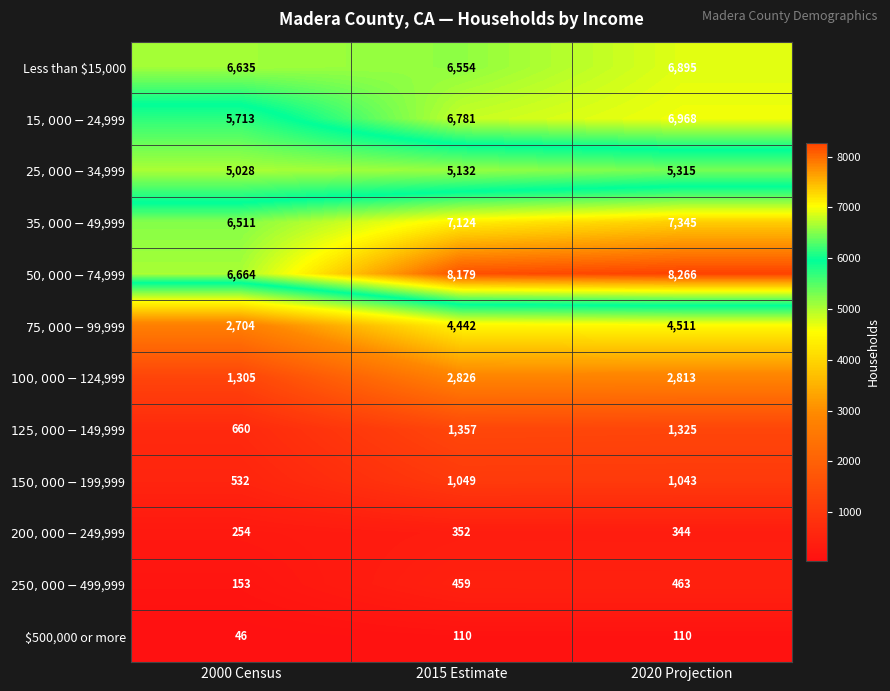

What is the difference between the maximum and second lowest values in the Less than $15,000 series?

260